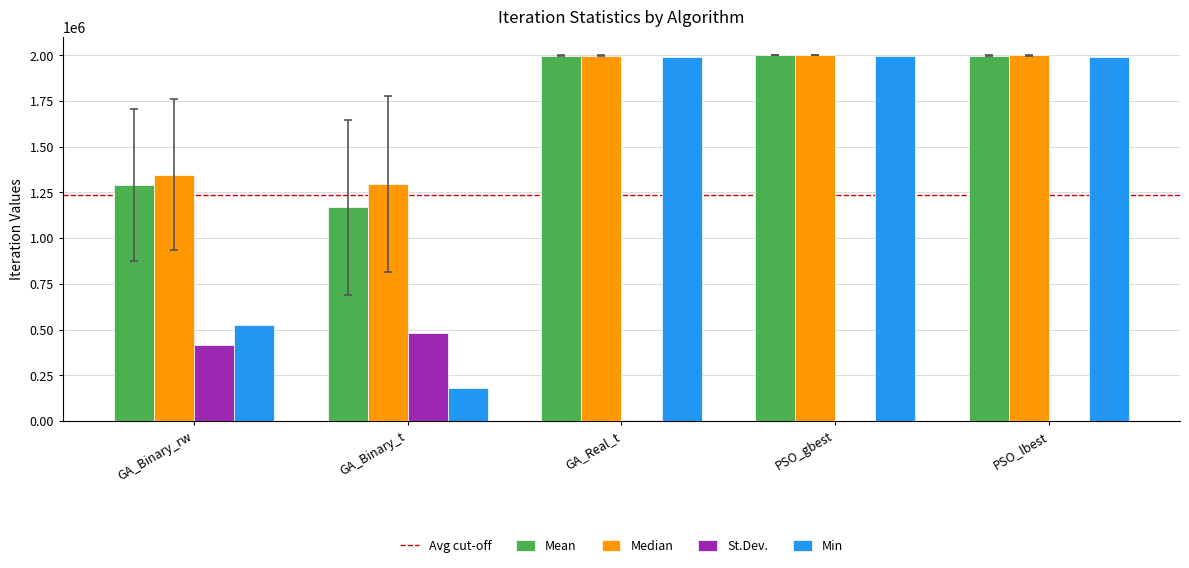

What is the maximum value for Median?

2000000.0